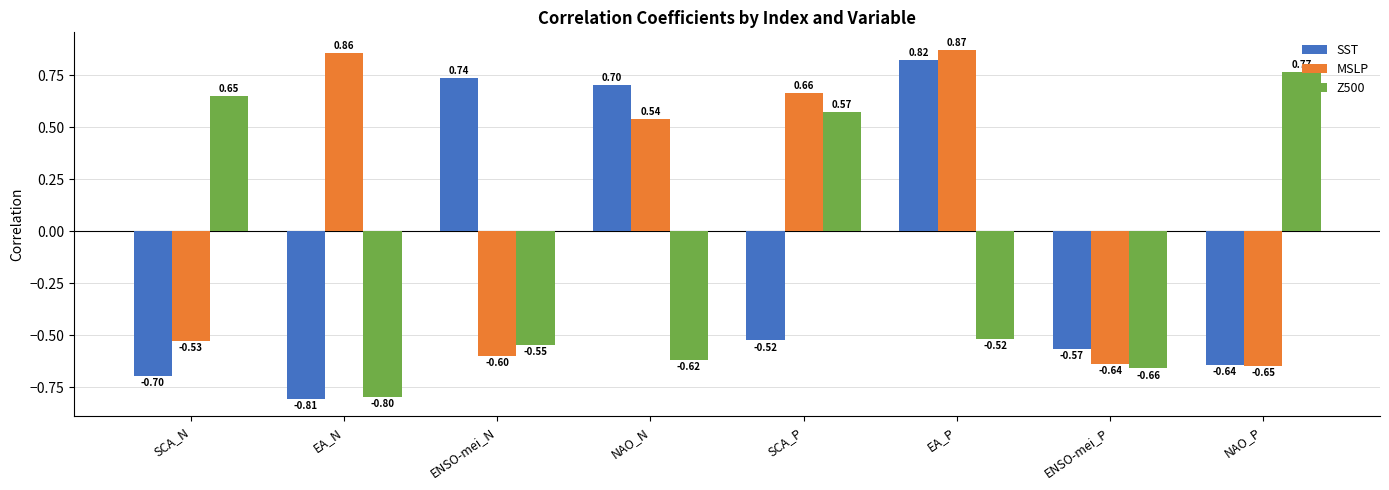

Between SCA_P and NAO_P, which series saw the biggest shift?

MSLP